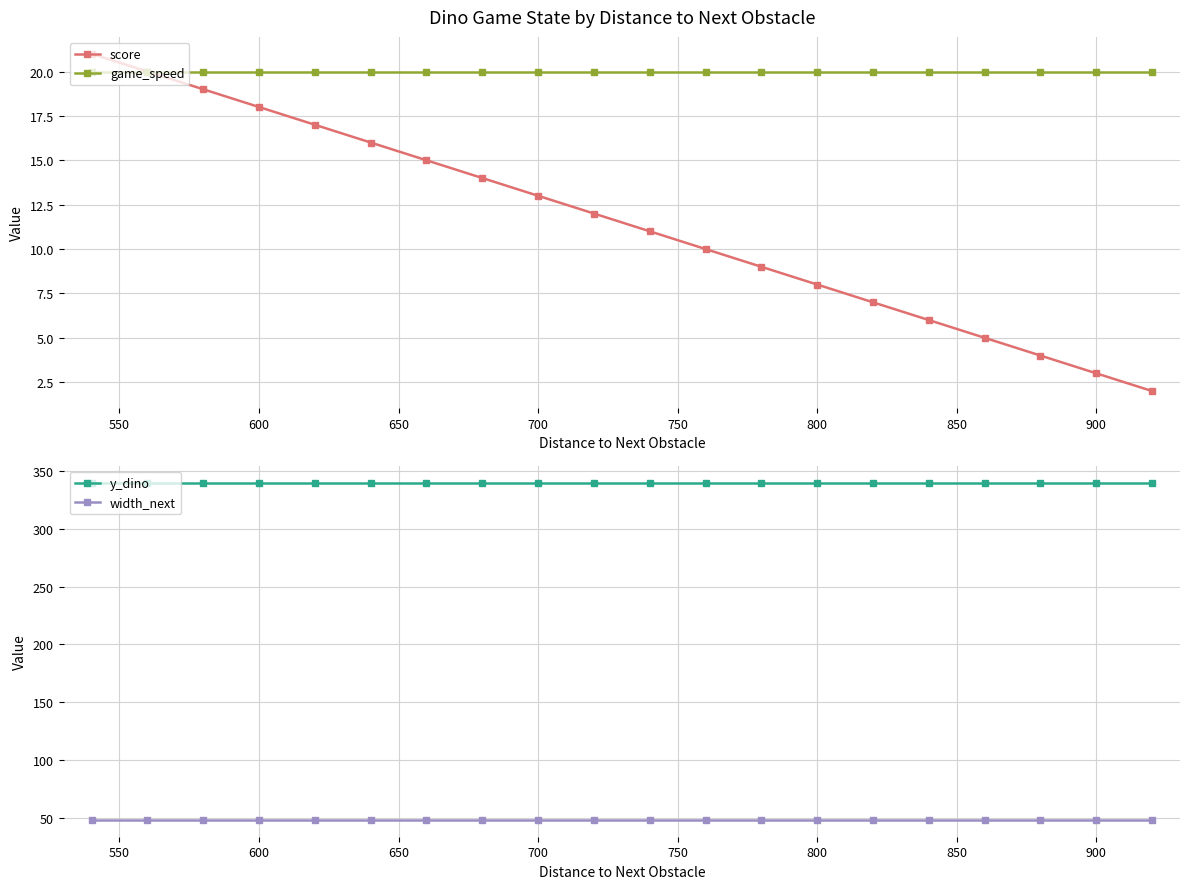

Does the chart have visible grid lines?

Yes